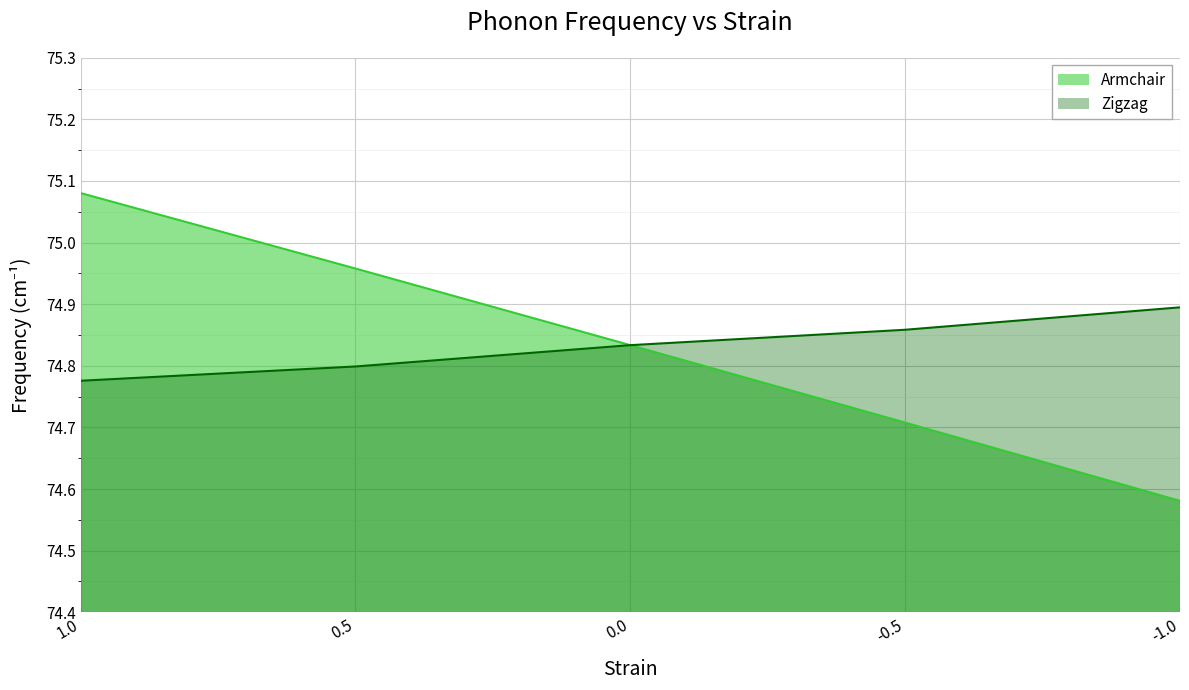

At how many categories does at least one series exceed 74?

5